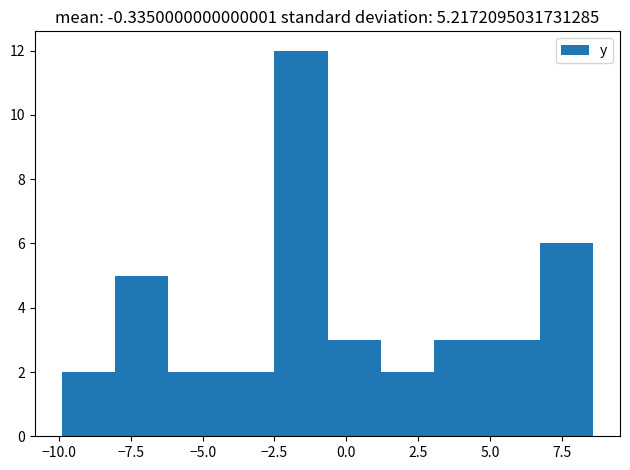

Around what value on the x-axis is the tallest bar? Give the approximate position of its centre, as read against the axis.

-1.5